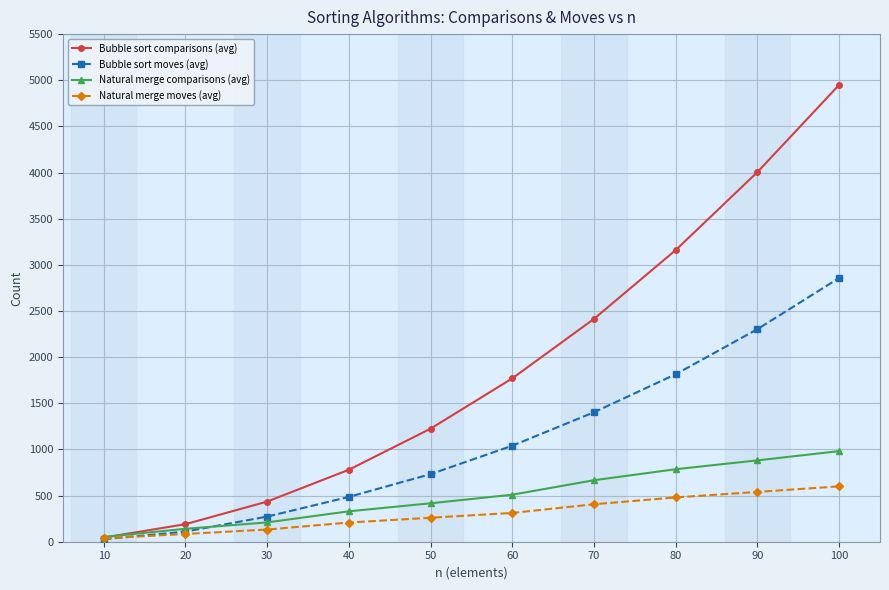

What is the average value of the Natural merge moves (avg) series?

305.8